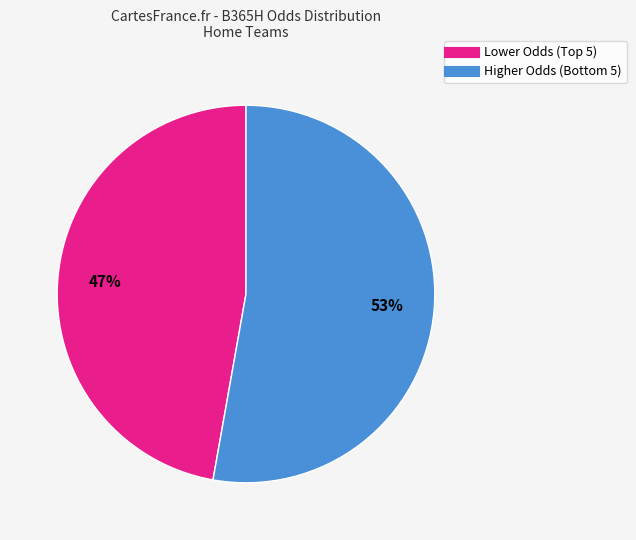

What is the smallest slice in the pie chart?

Lower Odds (Top 5)